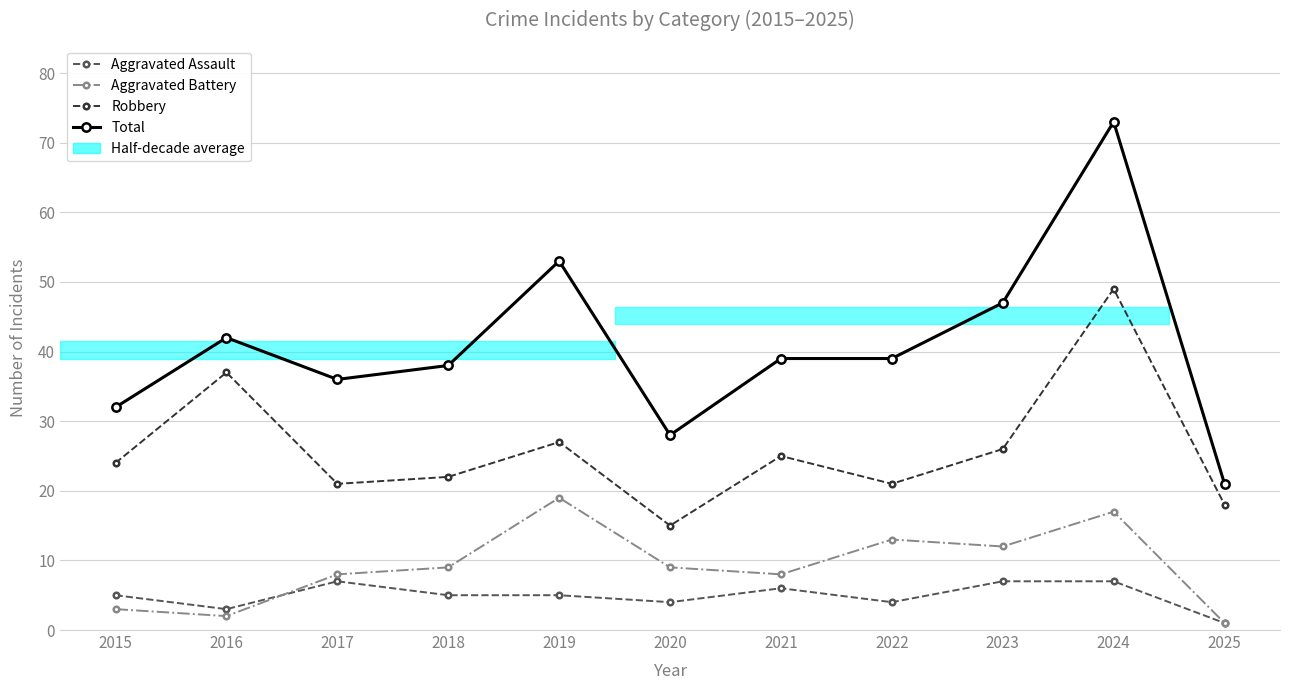

Is the value of Total at 2020 greater than the value of Robbery at 2024?

No